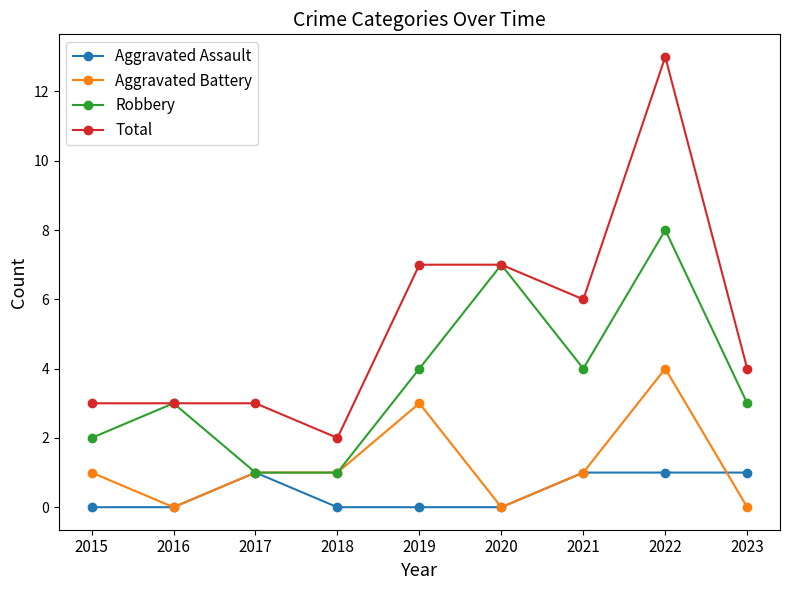

True or false: Aggravated Battery and Total intersect in this chart.

False